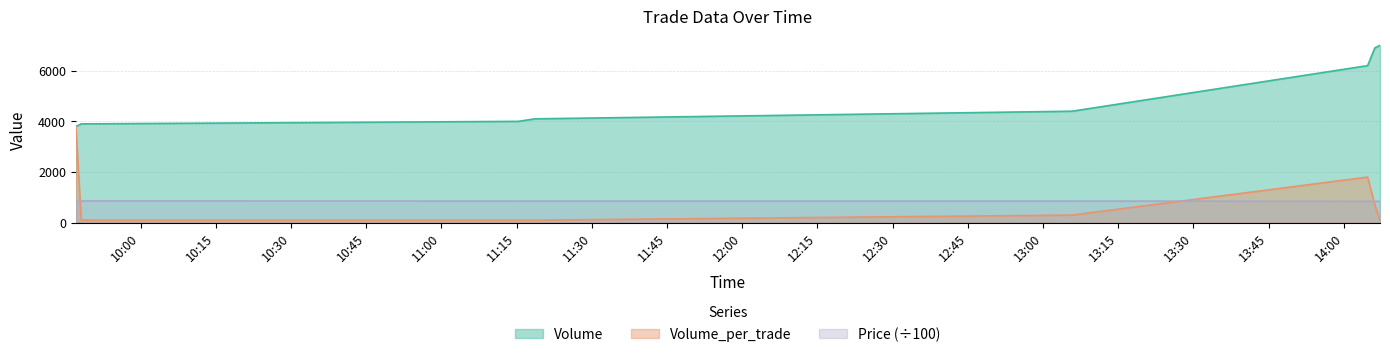

At 2021-10-06 14:04:44, list the series in order from largest to smallest.

Volume, Volume_per_trade, Price